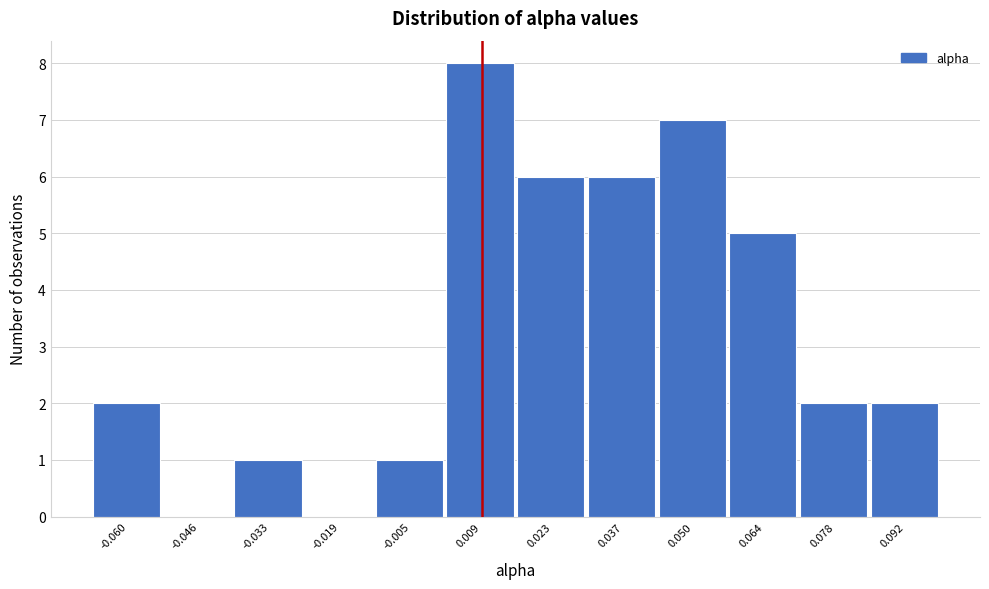

Reading left to right, transcribe all the data shown in this chart.

-0.060=2	-0.046=0	-0.033=1	-0.019=0	-0.005=1	0.009=8	0.023=6	0.037=6	0.050=7	0.064=5	0.078=2	0.092=2